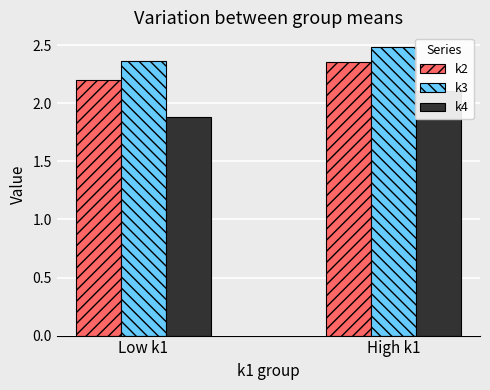

Which category has the highest value across all series?

High k1